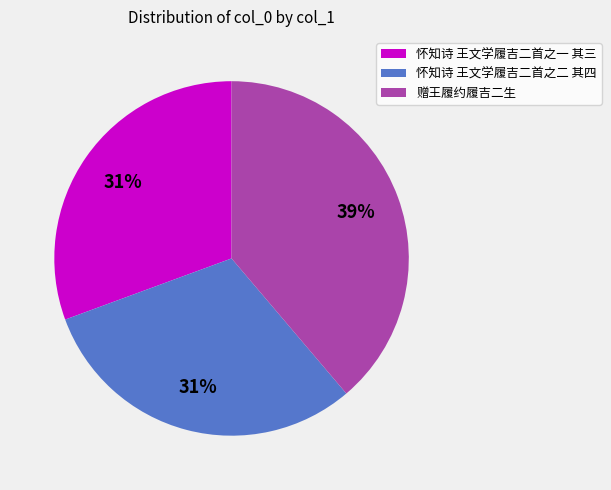

To the nearest percent, what percentage of the pie is 怀知诗 王文学履吉二首之一 其三?

31%